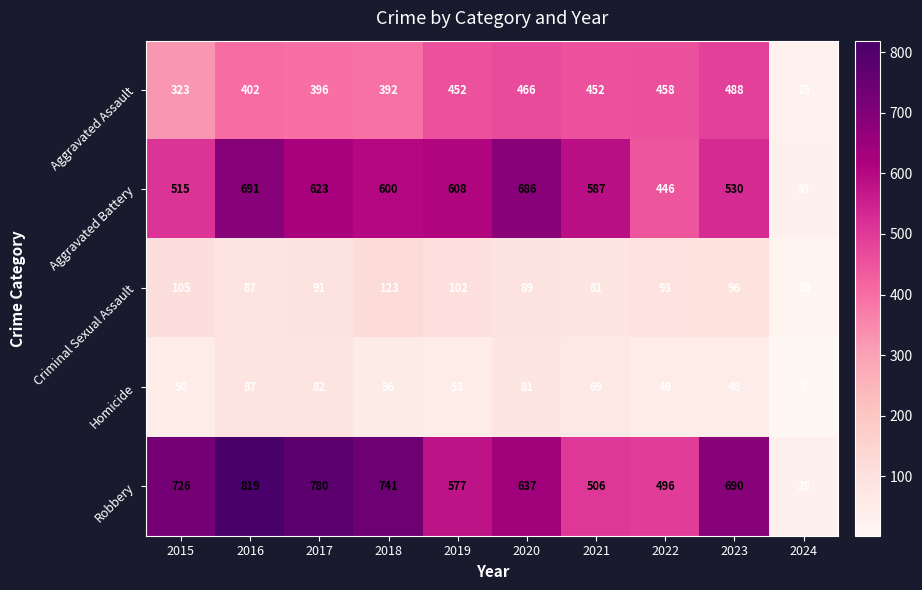

Which series has the largest range (max minus min)?

Robbery